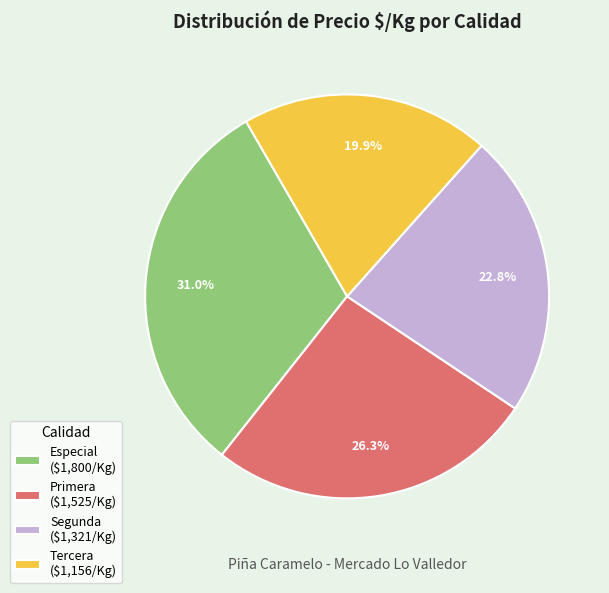

What is the ratio of the value at Segunda to the value at Especial?

0.7